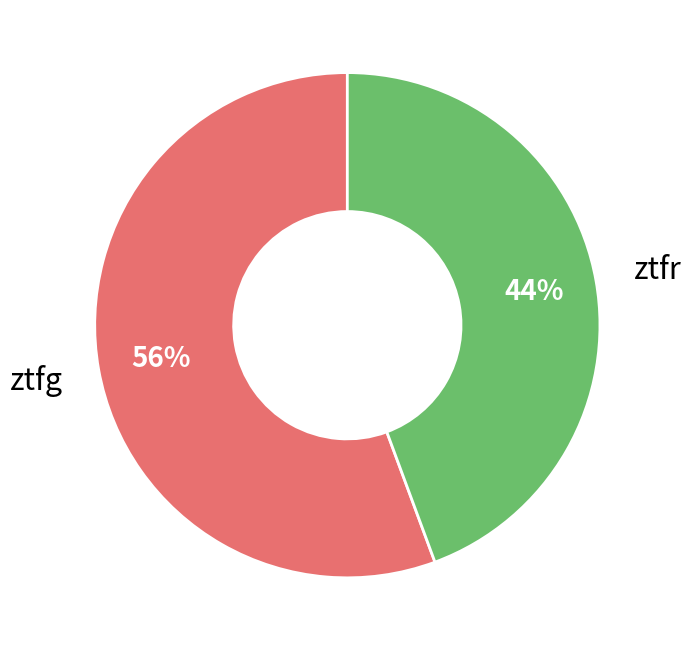

Is there any slice that represents more than half of the pie?

Yes